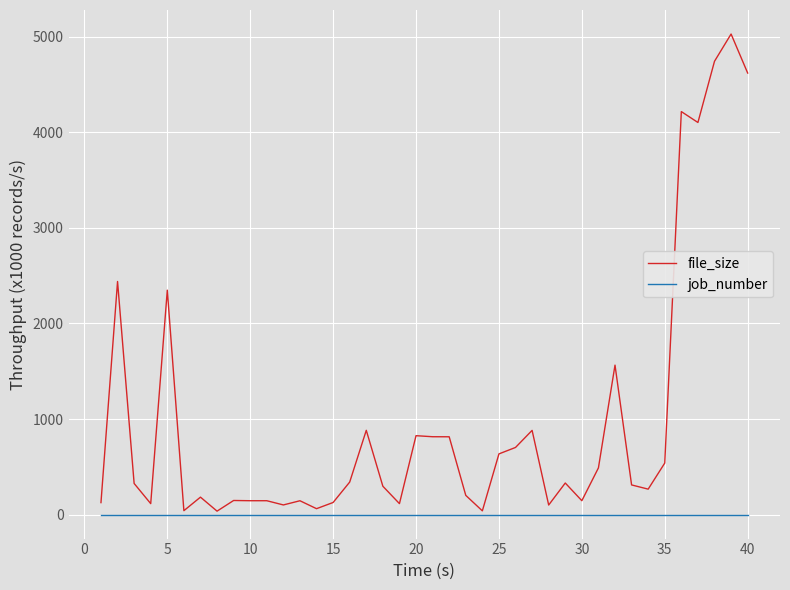

What is the greatest value displayed?

5026.8